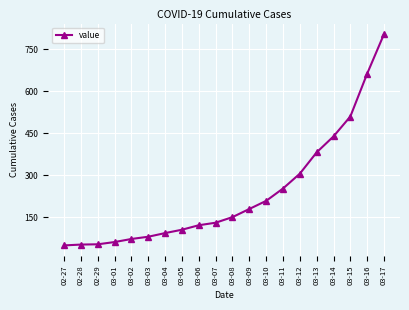

What is the smallest value displayed?

50